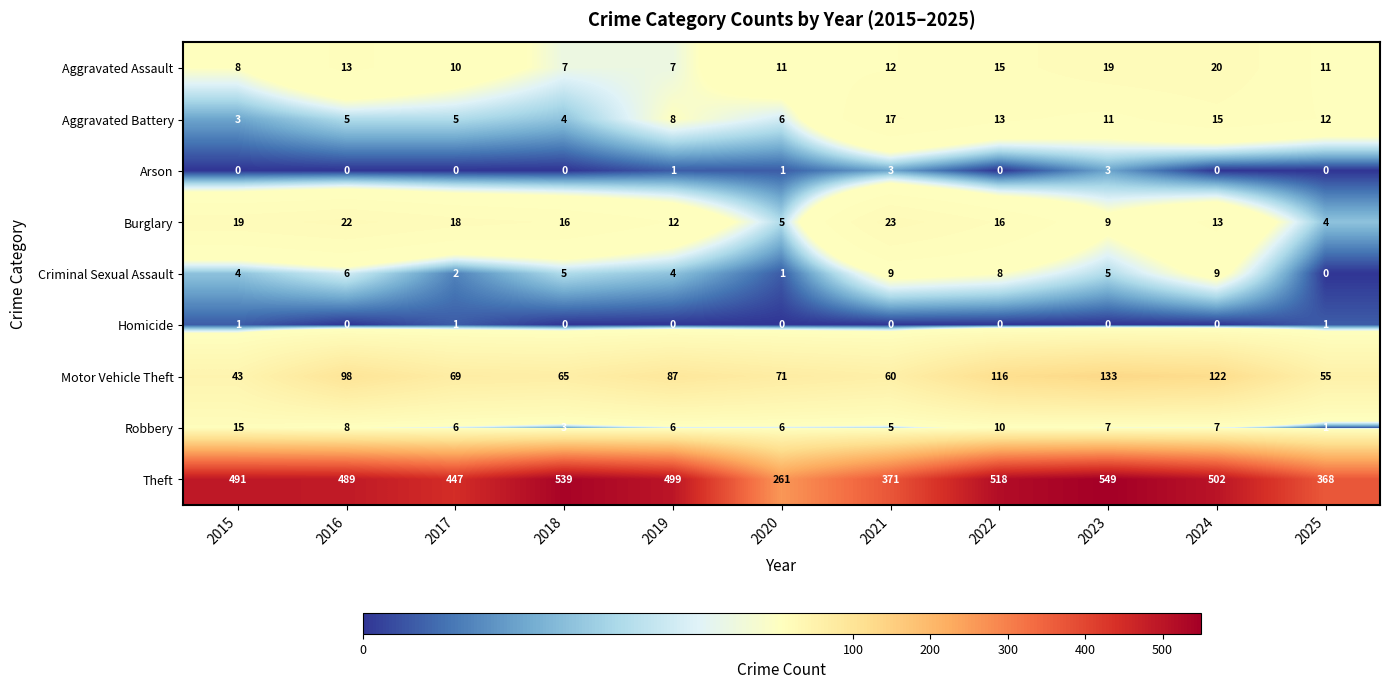

At which label is Motor Vehicle Theft closest to 88?

2019